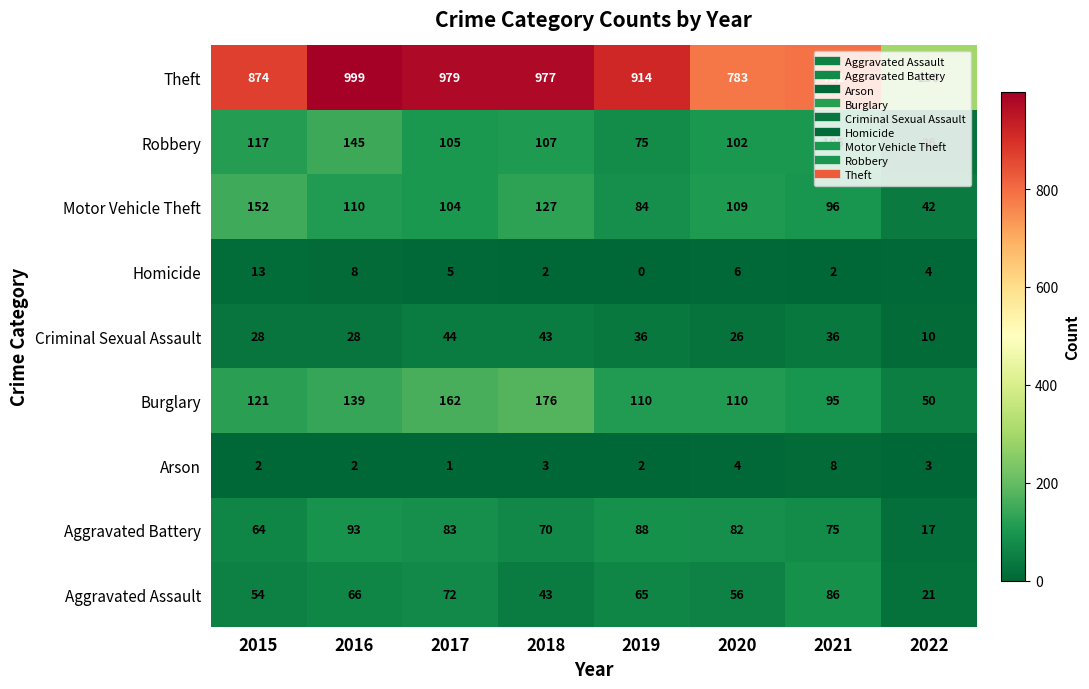

The Theft series shows 1343 at 2020. True or false?

False